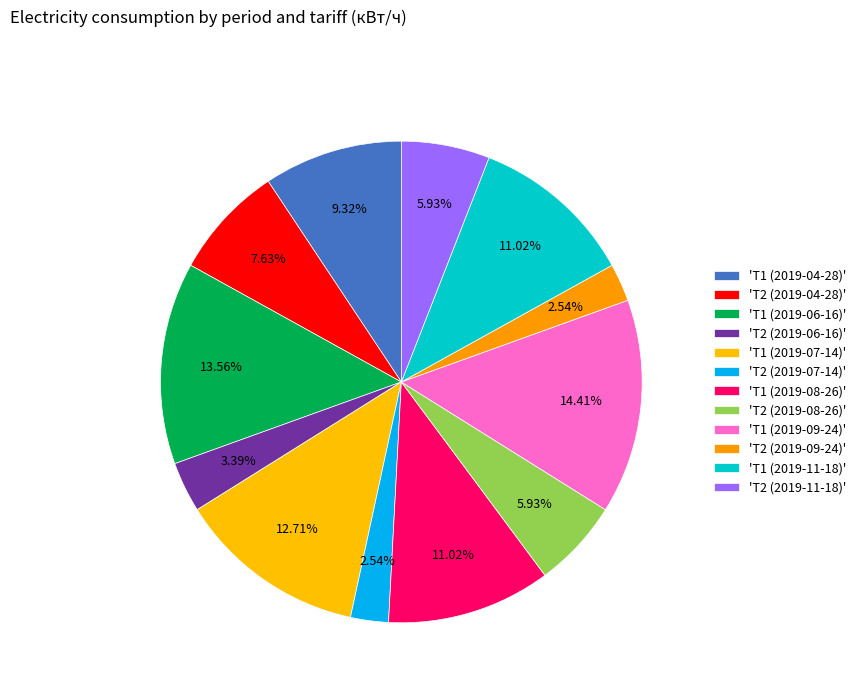

Which slice is the largest?

Т1 (2019-09-24)